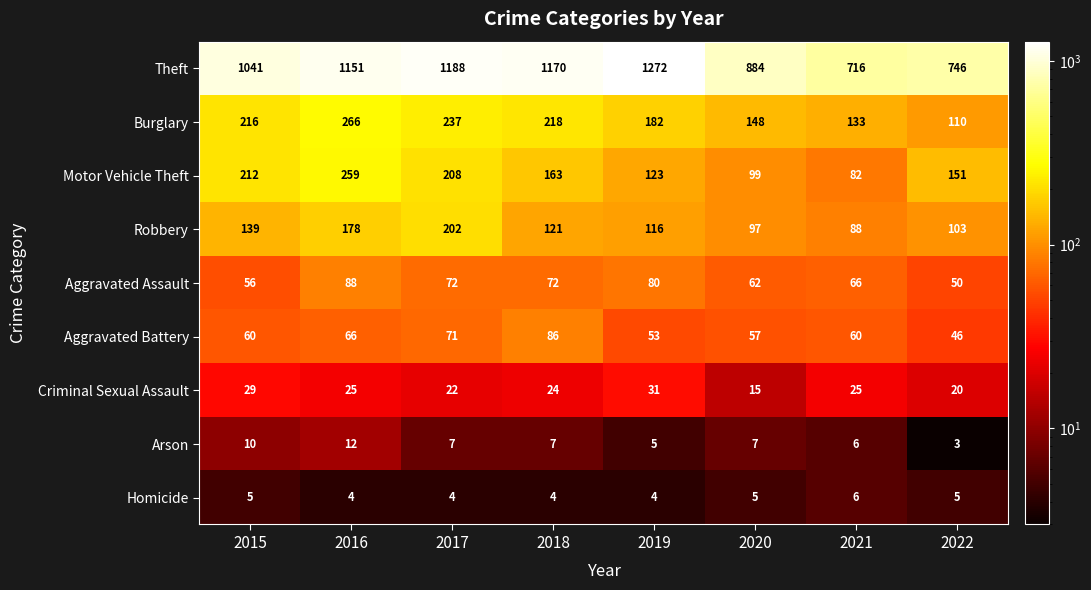

List the series in order of their peak value, lowest first.

Homicide, Arson, Criminal Sexual Assault, Aggravated Battery, Aggravated Assault, Robbery, Motor Vehicle Theft, Burglary, Theft